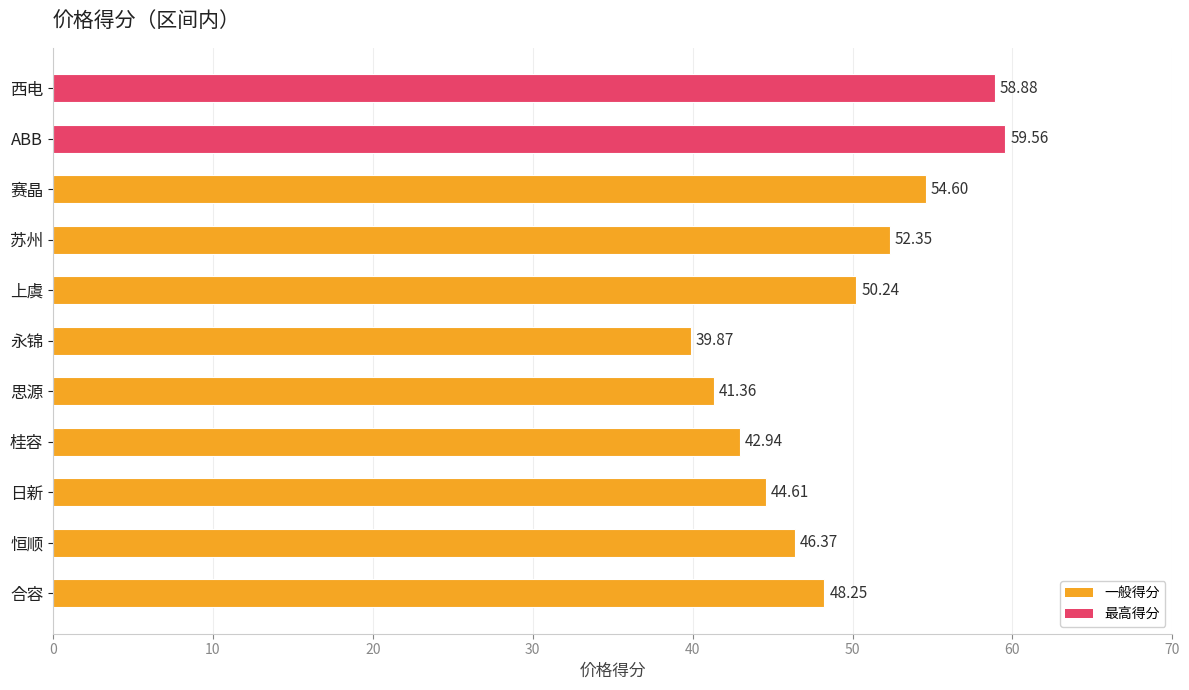

Is it true that the value at 思源 is 41.4?

True